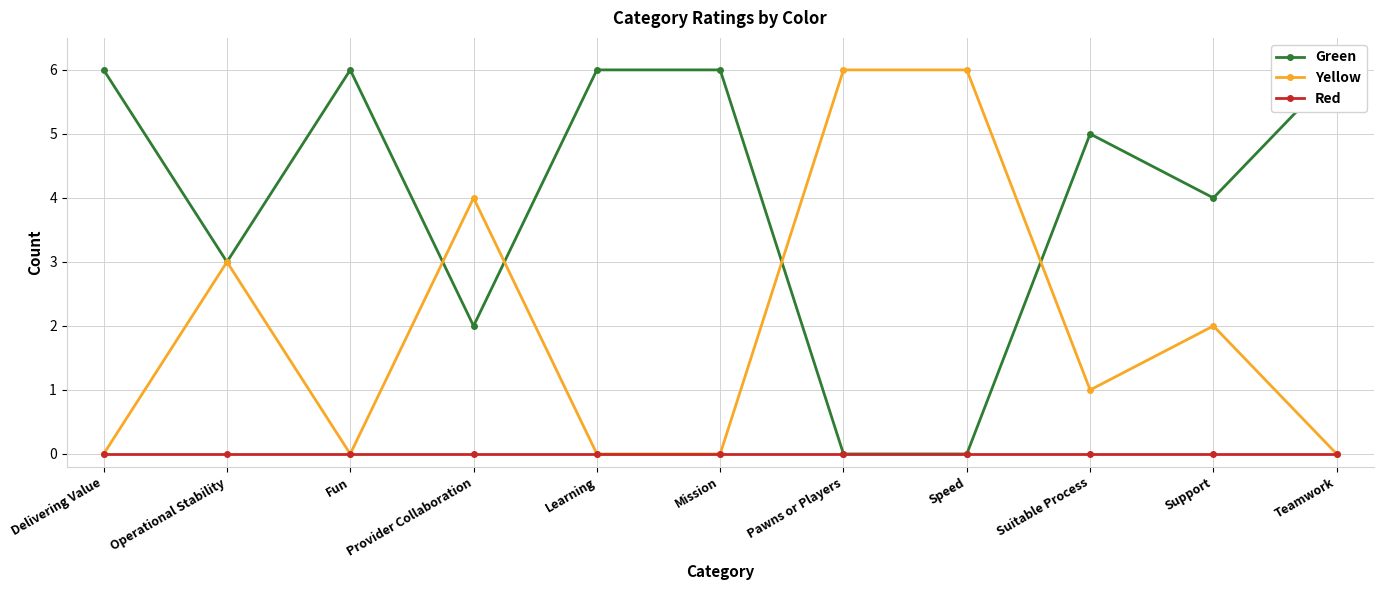

In Green, how many points are higher than both neighbors (excluding endpoints)?

2